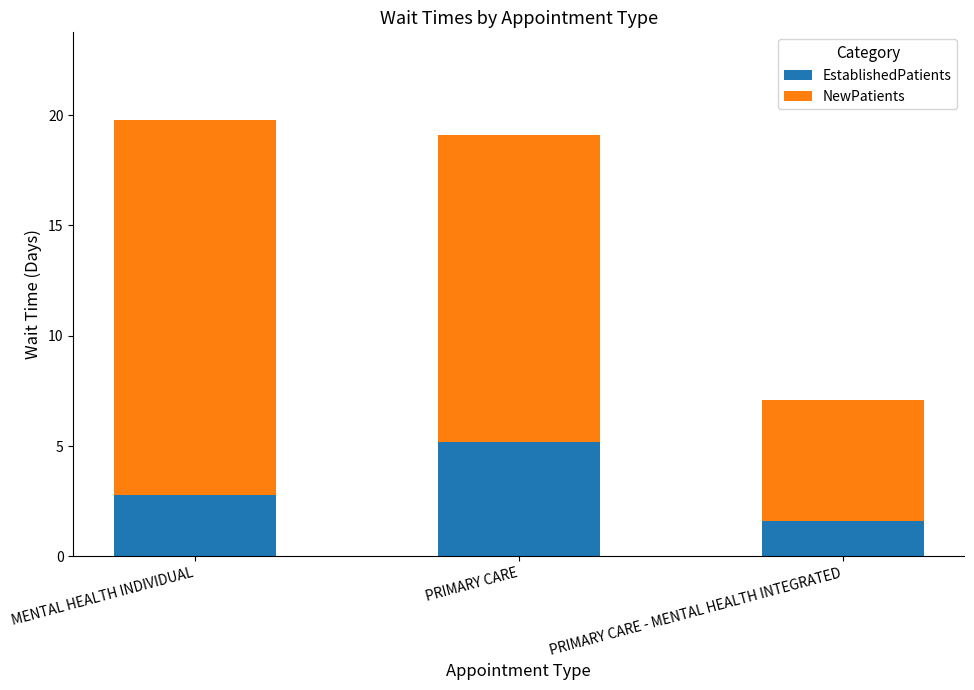

What is the total value across all series at PRIMARY CARE?

19.1